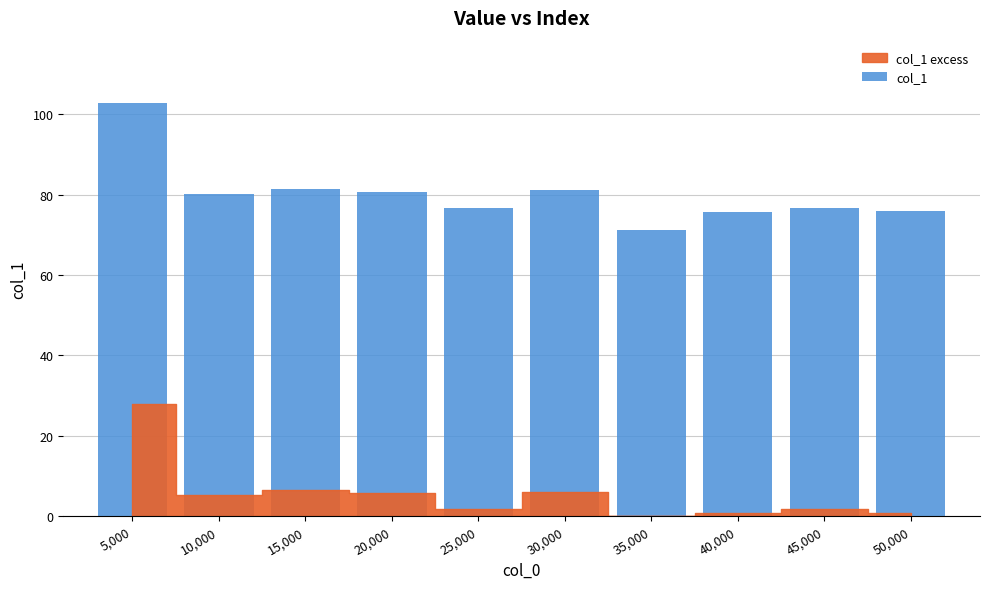

What position from the right is 15,000?

8